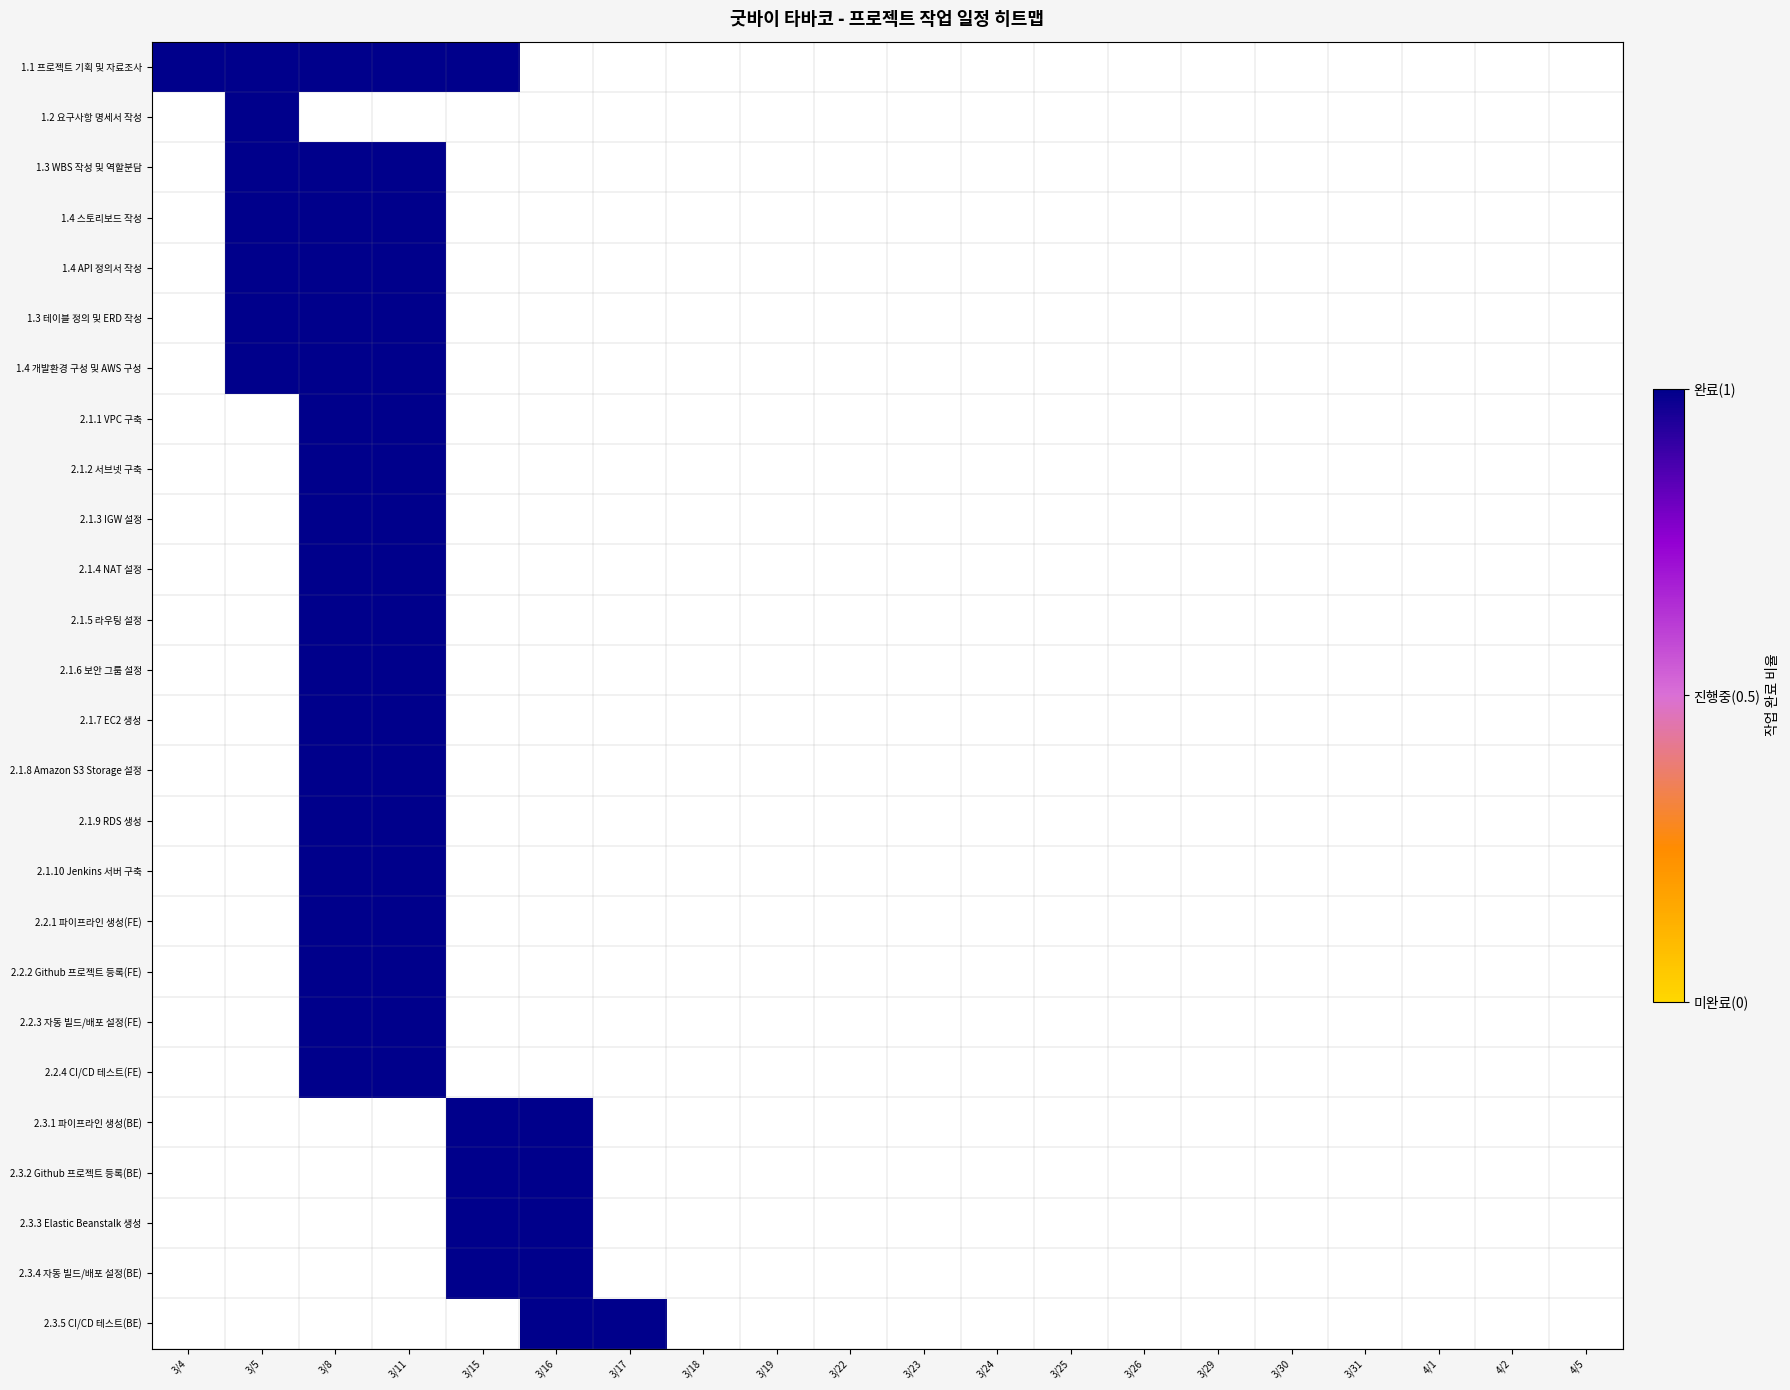

What is the greatest value displayed?

1